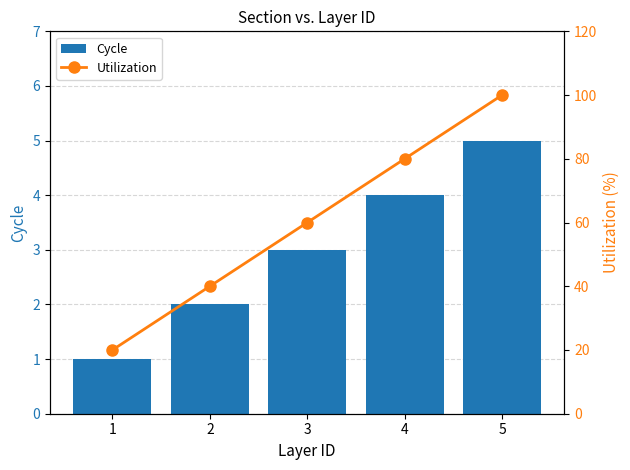

What is the value of the Utilization bar at the 5th from the left?

100